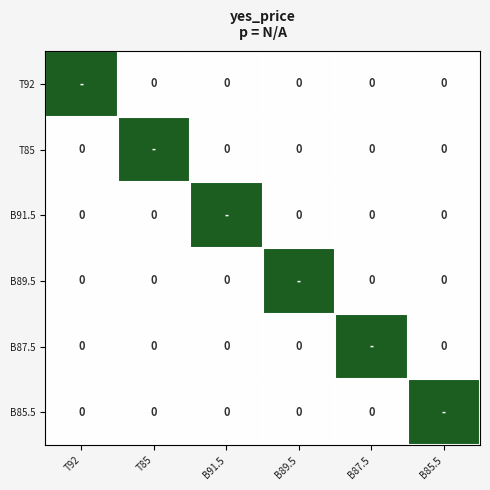

Which series has the largest total across all categories?

T92